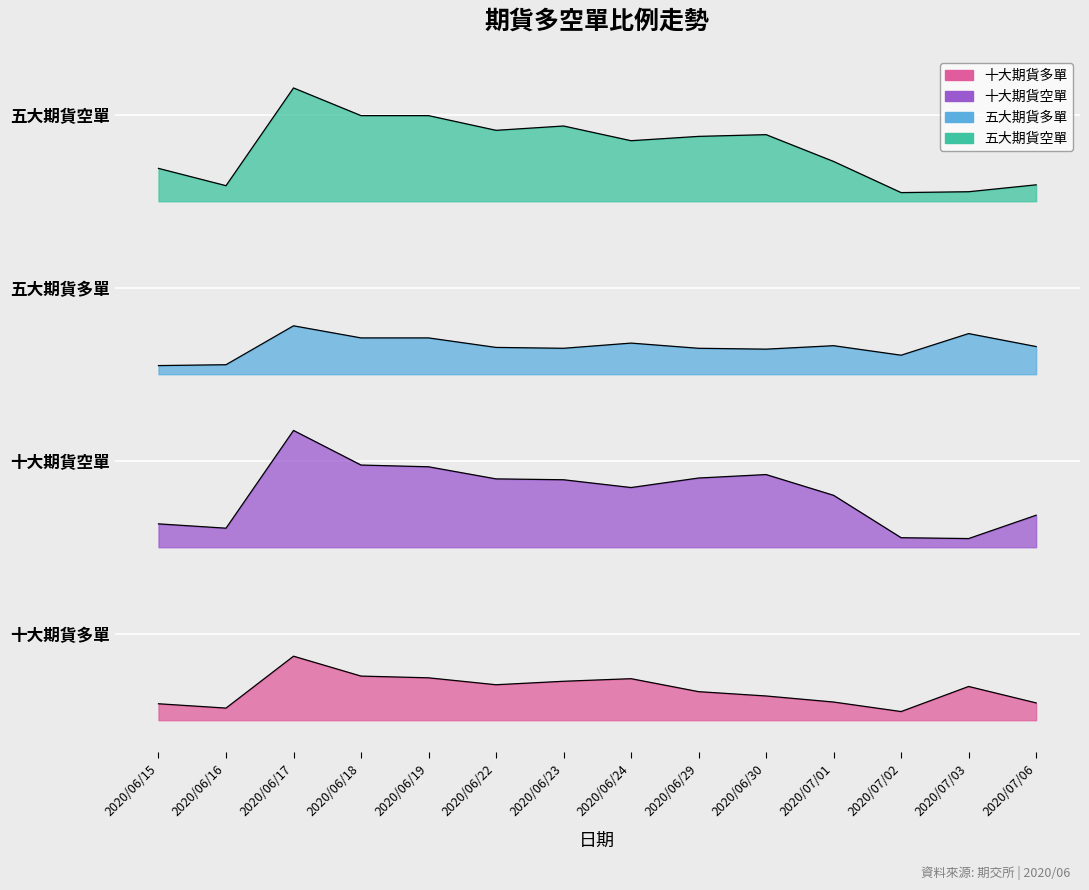

What is the greatest value displayed?

73.1